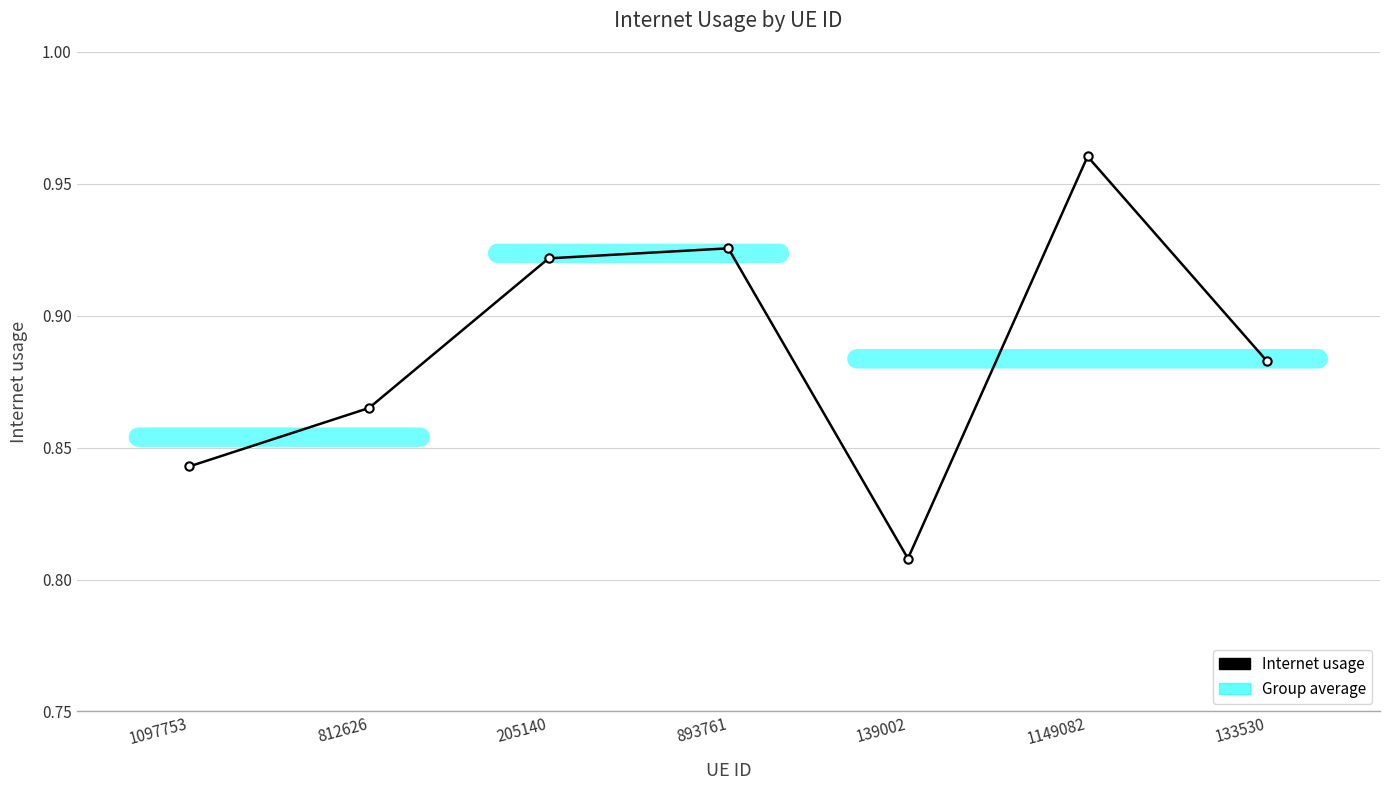

What is the change in value from 1097753 to 205140?

+0.1